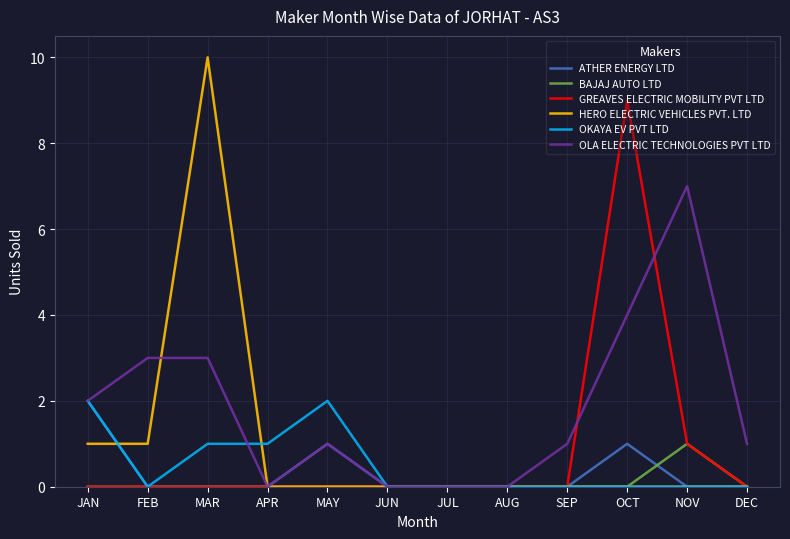

What position from the left is NOV?

11